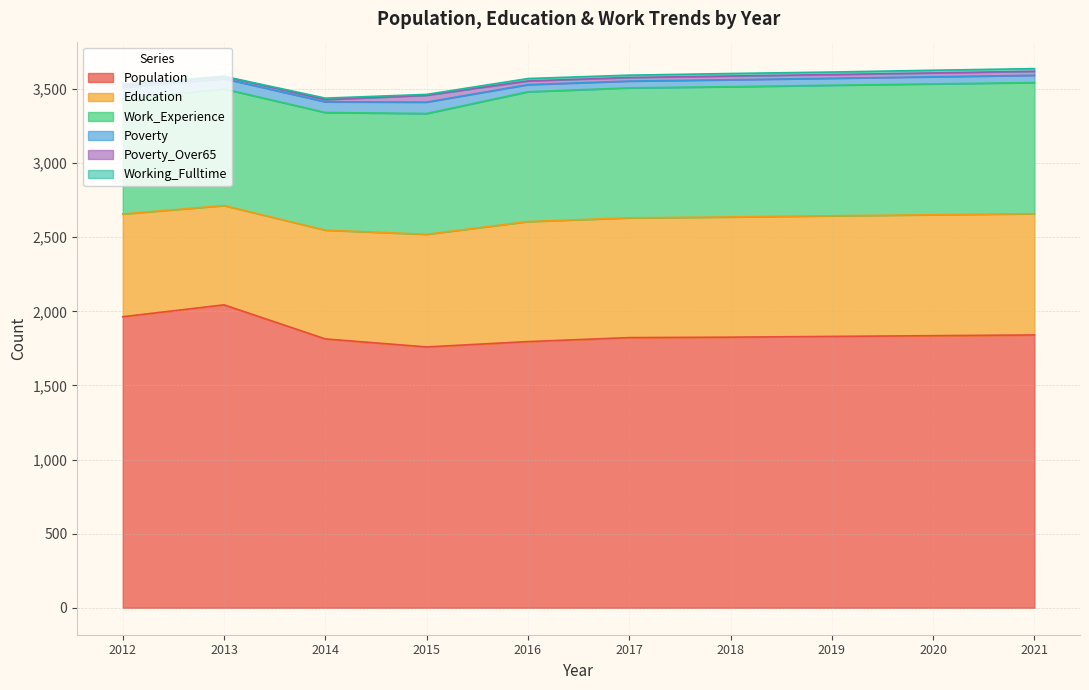

What is the approximate value of Poverty at 2015, to the nearest 10?

80